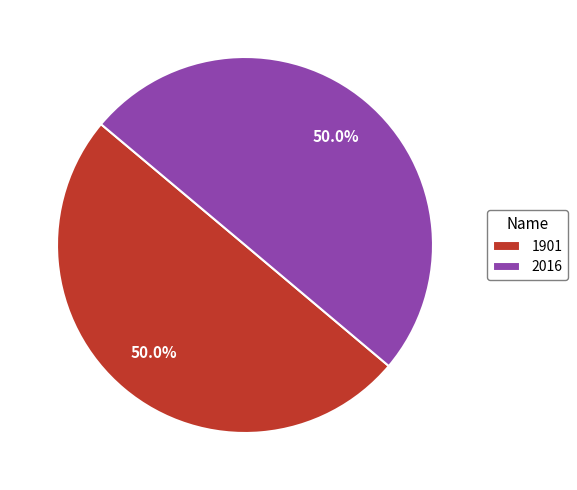

Is it true that 2016 is 50% of the pie?

True